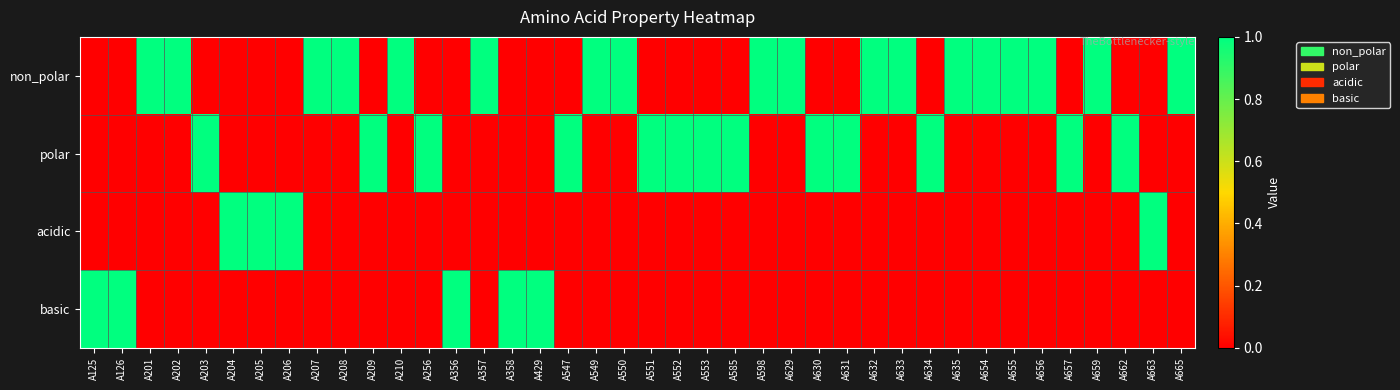

Which category has the highest value across all series?

A201